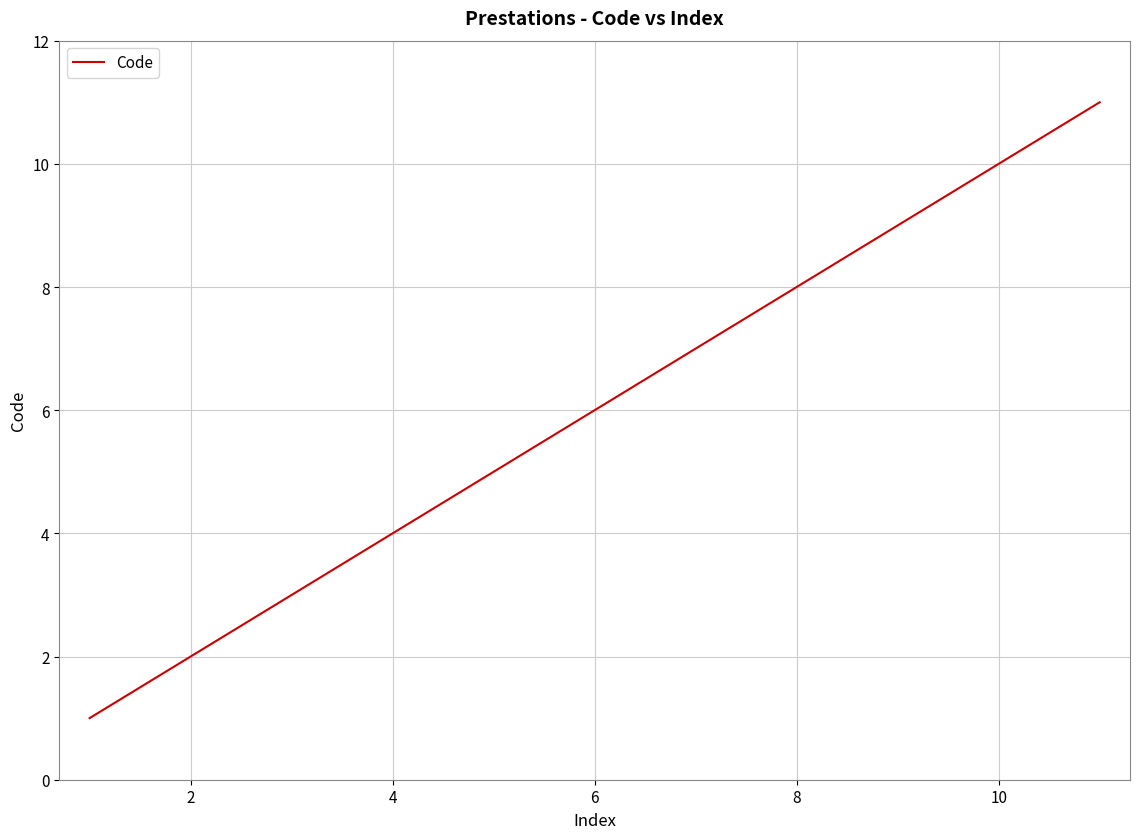

What is the greatest value displayed?

11